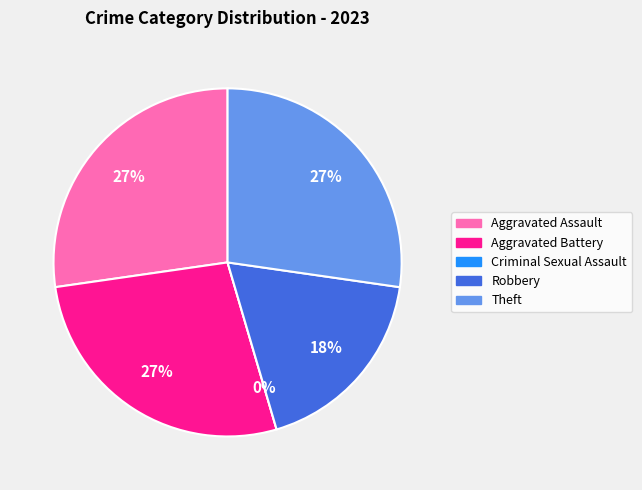

Which slice is the smallest?

Criminal Sexual Assault